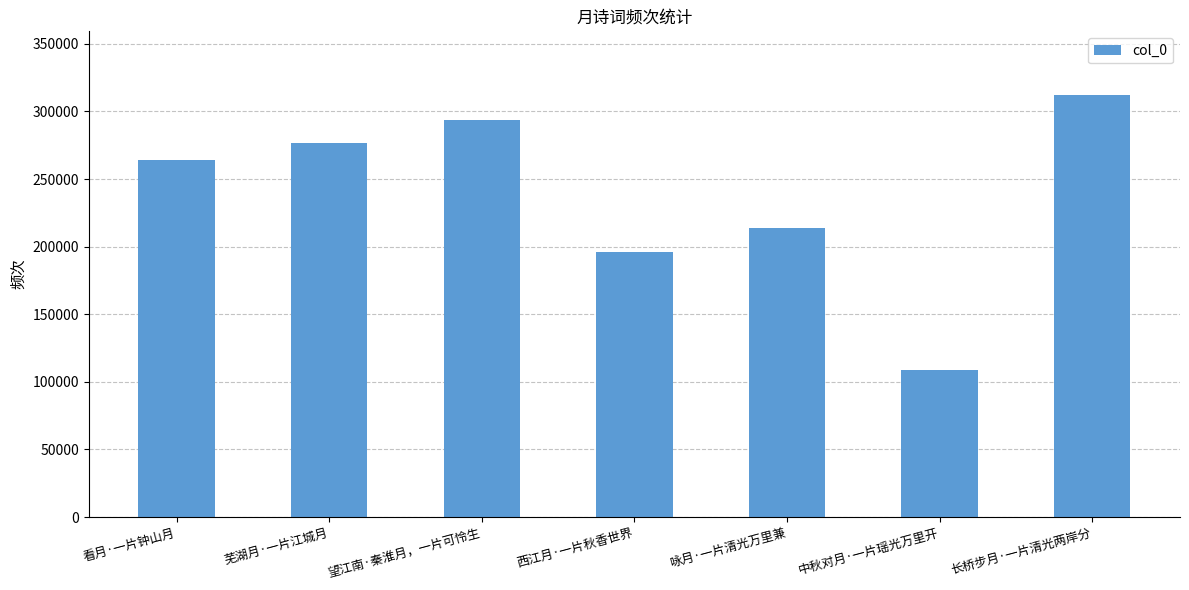

What is the greatest value displayed?

312366